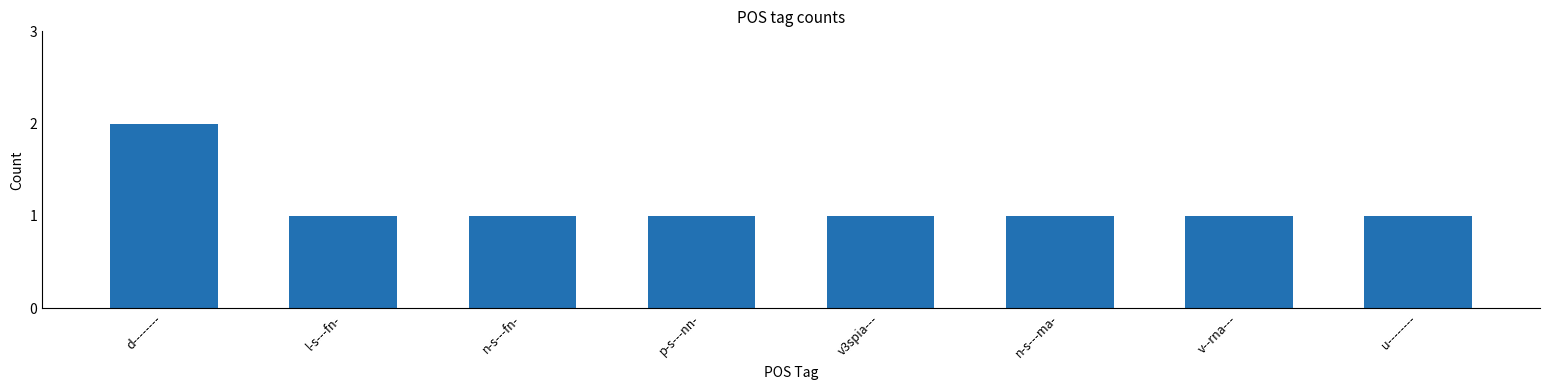

At which category does the chart reach its peak across all series?

d--------